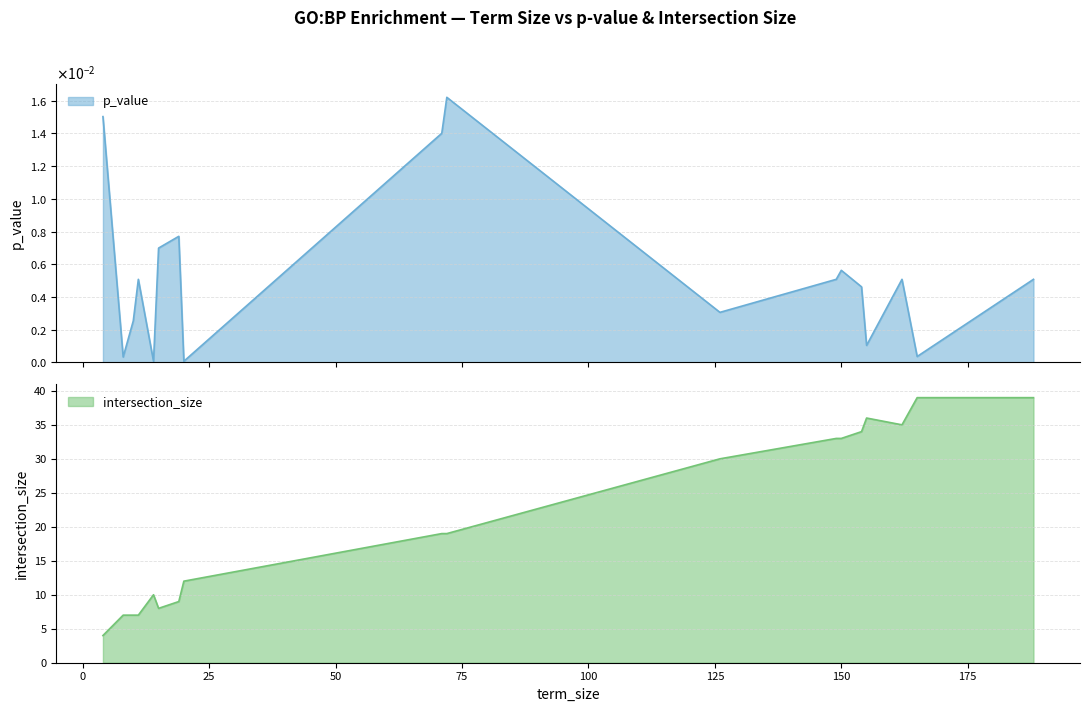

What are all the series names shown in the legend?

p_value, intersection_size